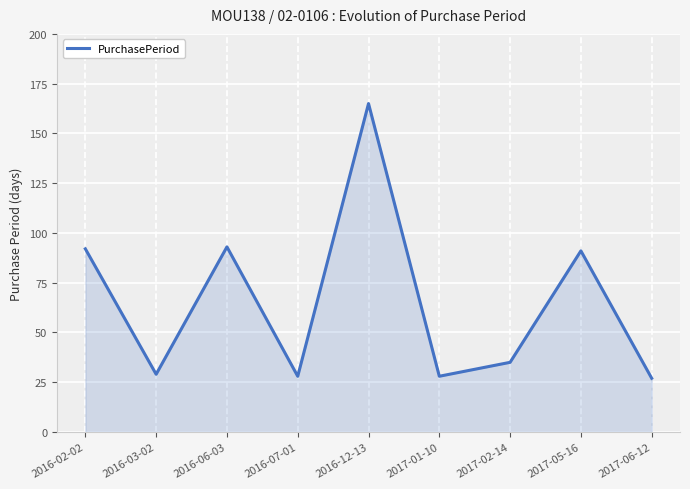

At which category does the data reach its first local peak?

2016-06-03